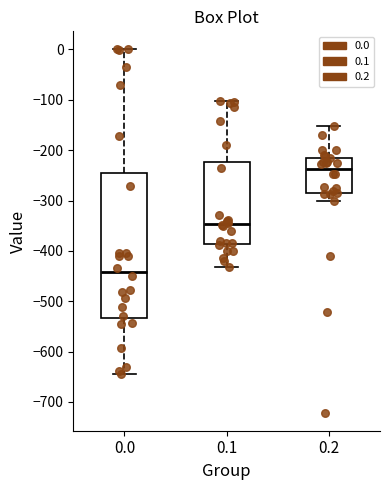

Where is the lower edge of the box at x = 0.1 on the y-axis? The values are not printed on the chart, so give them approximately, as read against the axis.

-390